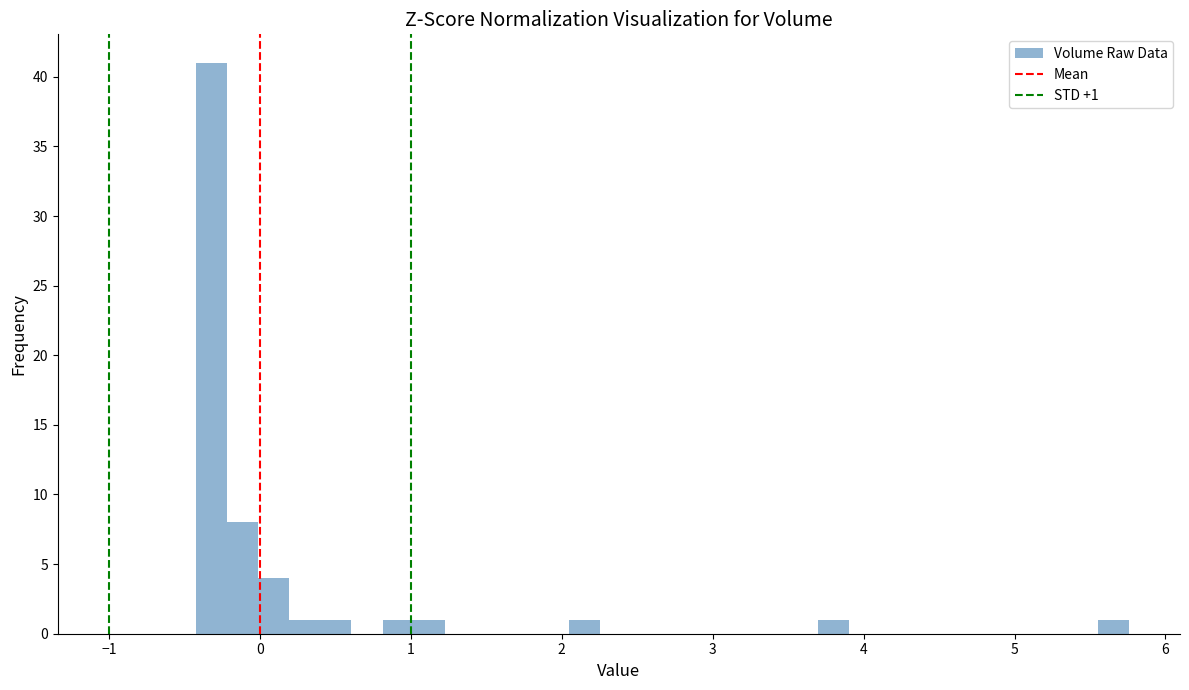

Read against the x-axis, roughly where is the centre of the tallest bar?

-0.3